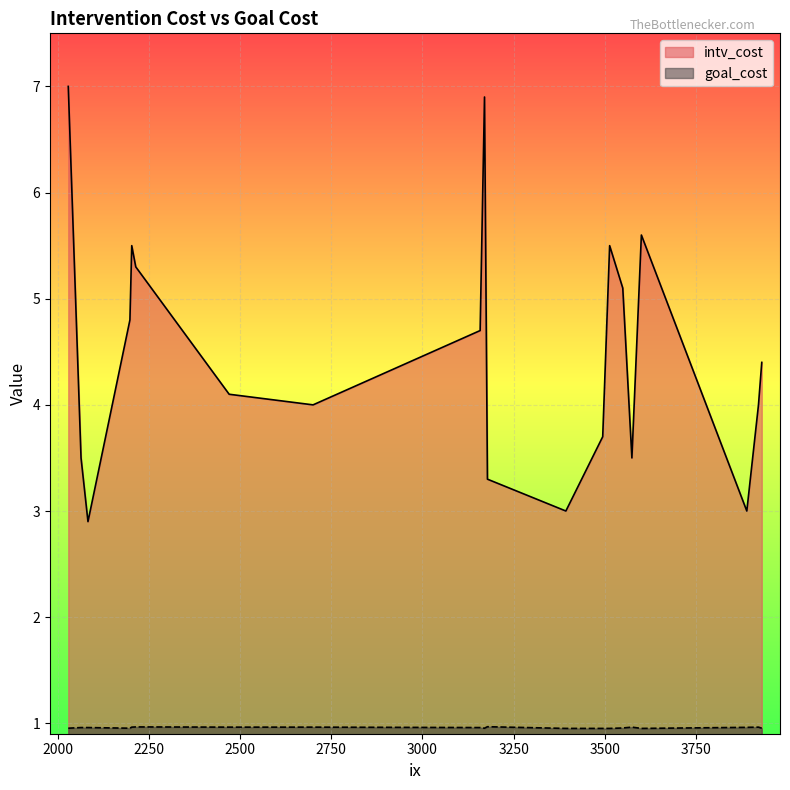

Does the chart display data point markers on the line(s)?

No